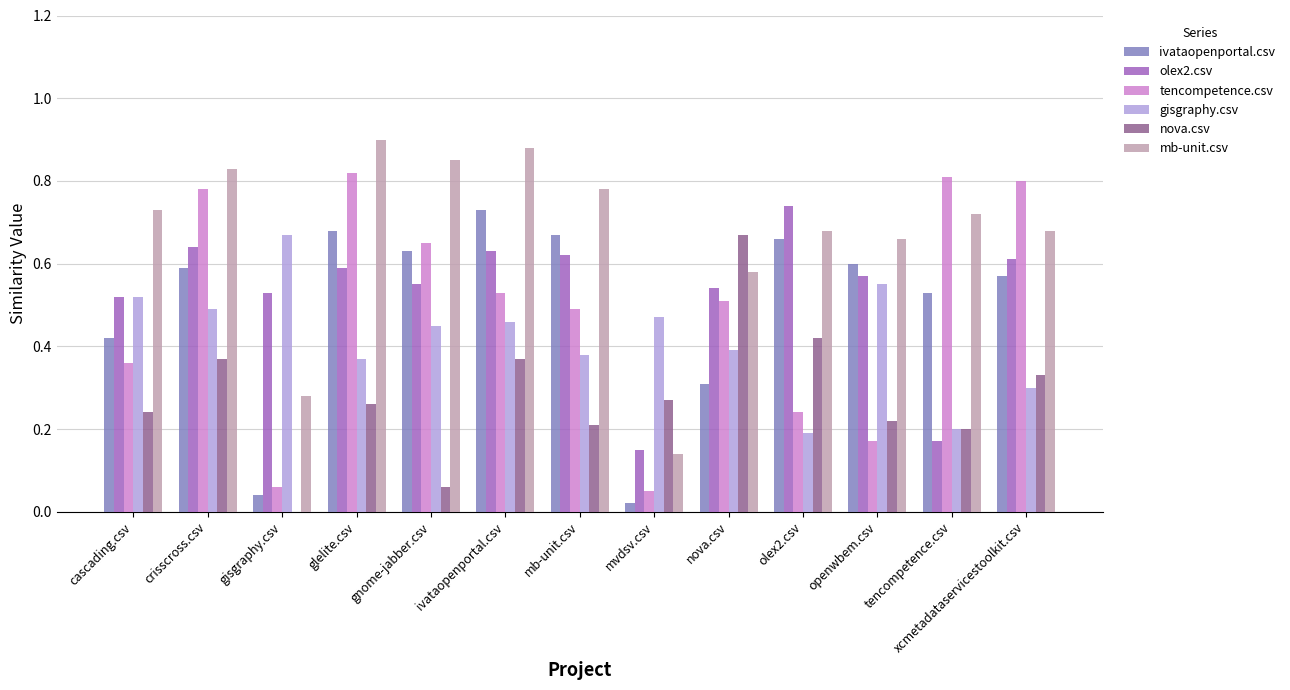

Which series has the largest total across all categories?

mb-unit.csv